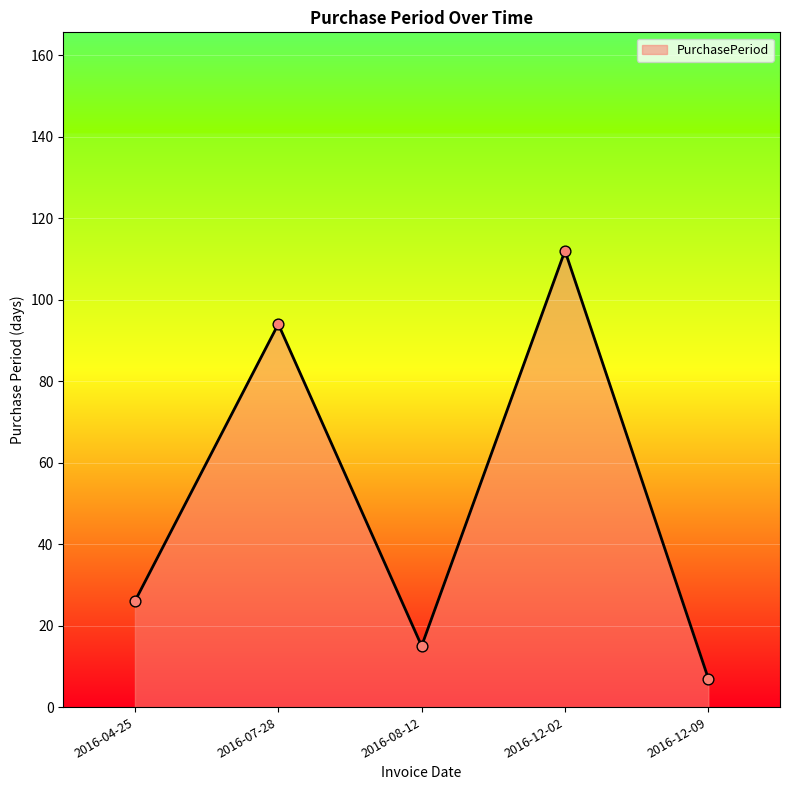

What is the change in value from 2016-04-25 to 2016-12-09?

-19